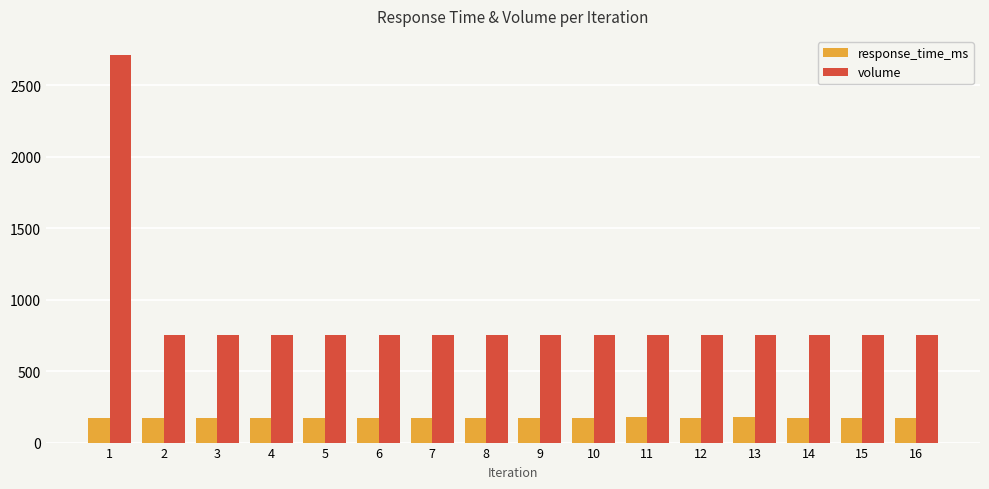

What is the value of the response_time_ms bar at the 14th from the left?

174.1